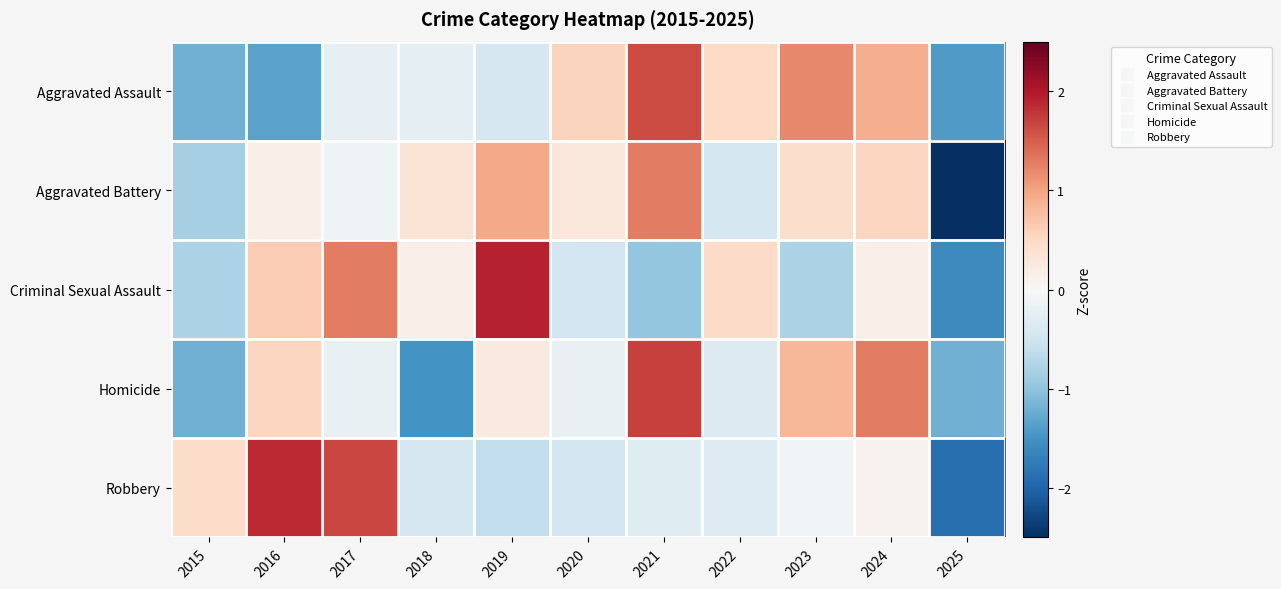

How many distinct data groups are displayed?

5